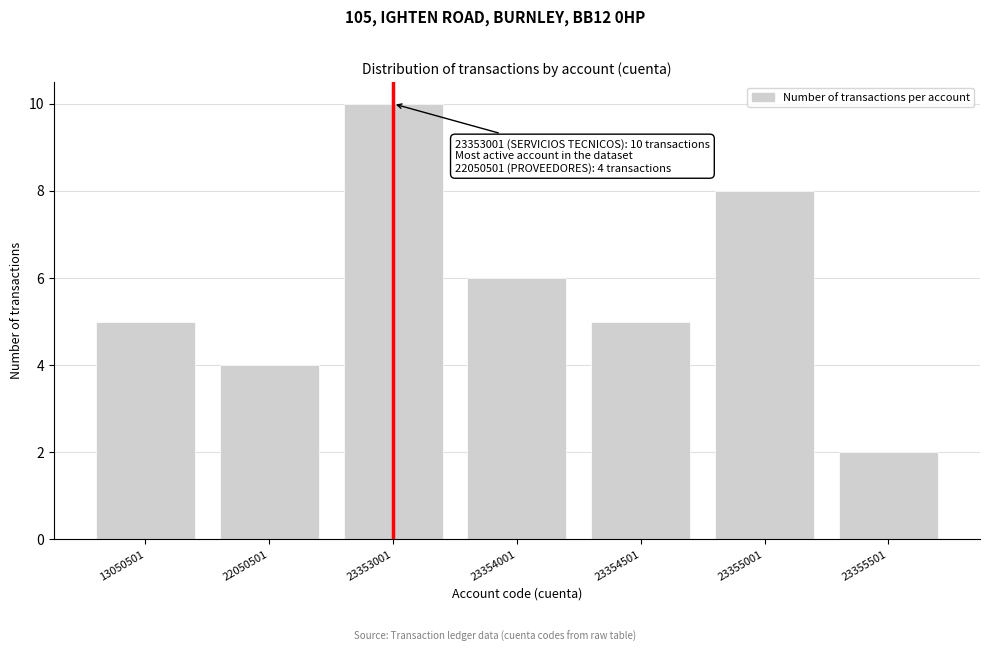

Reading right to left, what are all the values shown in this chart?

2	8	5	6	10	4	5